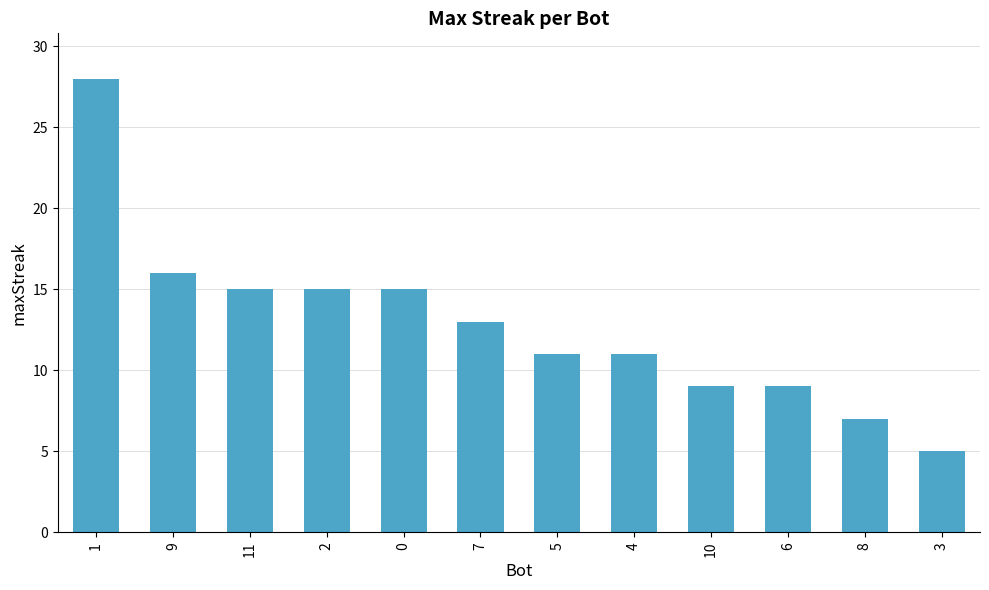

What is the sum of all values?

154